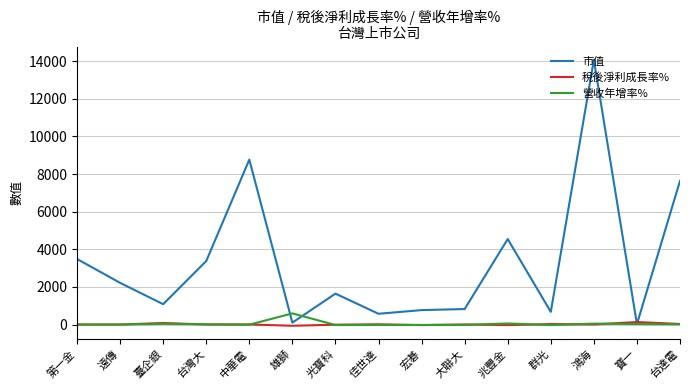

Count the number of data series in this chart.

3